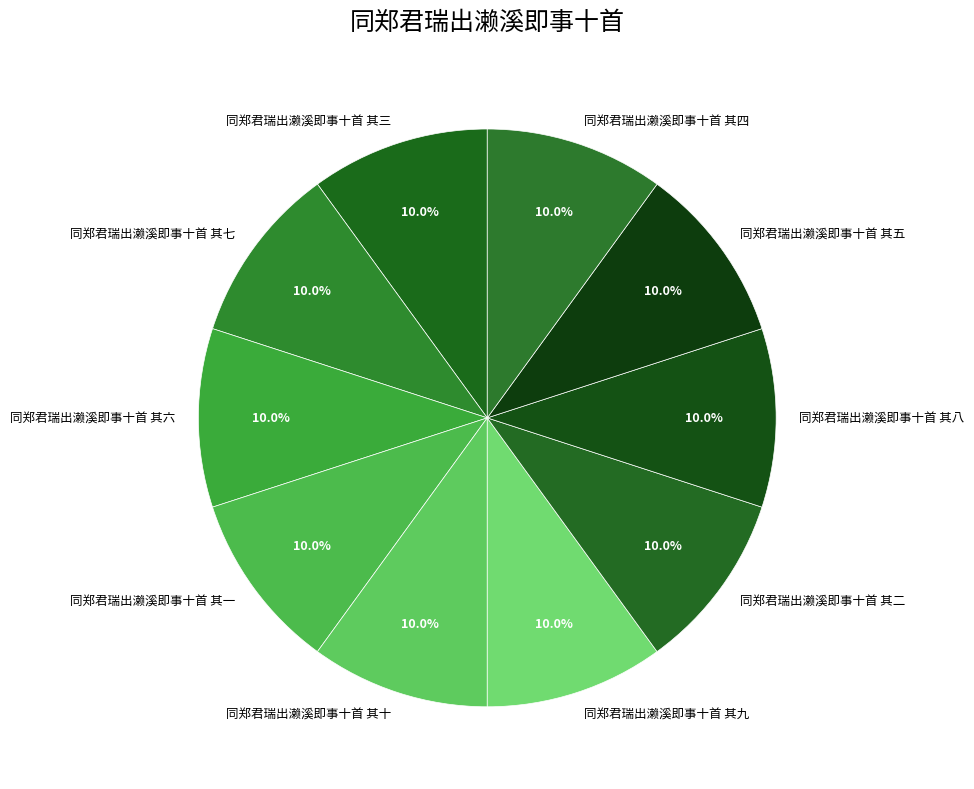

Is the sum of 同郑君瑞出濑溪即事十首 其十 and 同郑君瑞出濑溪即事十首 其二 greater than half?

No